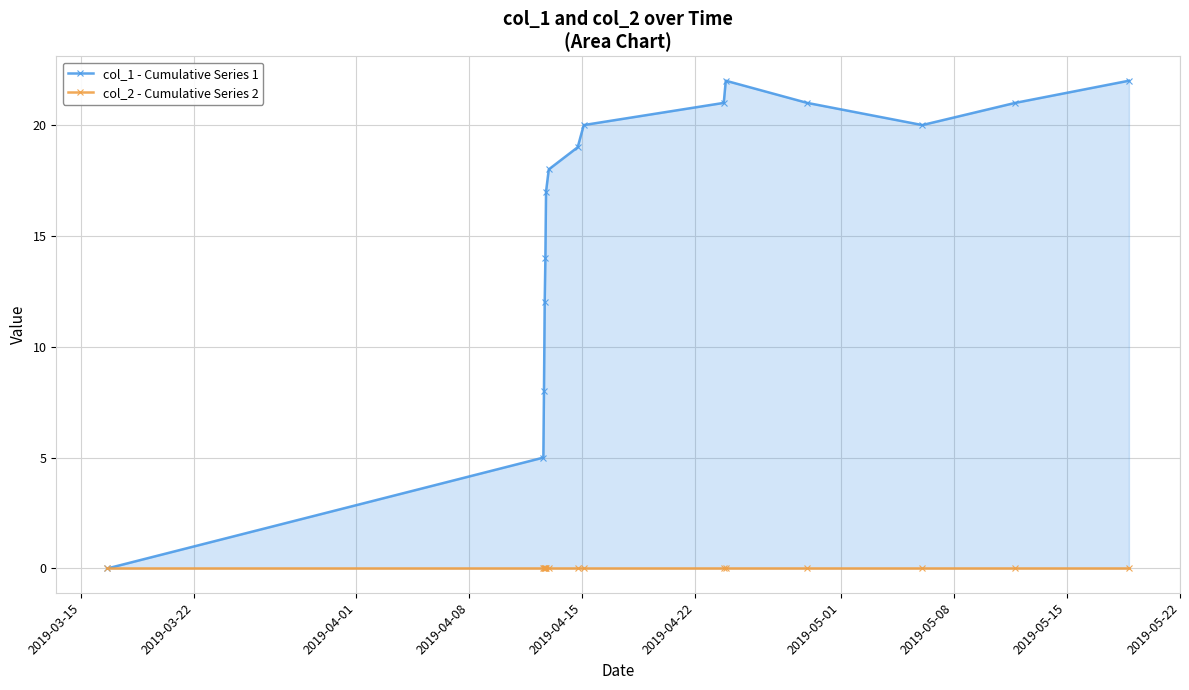

What are all the series names shown in the legend?

col_1 - Cumulative Series 1, col_2 - Cumulative Series 2